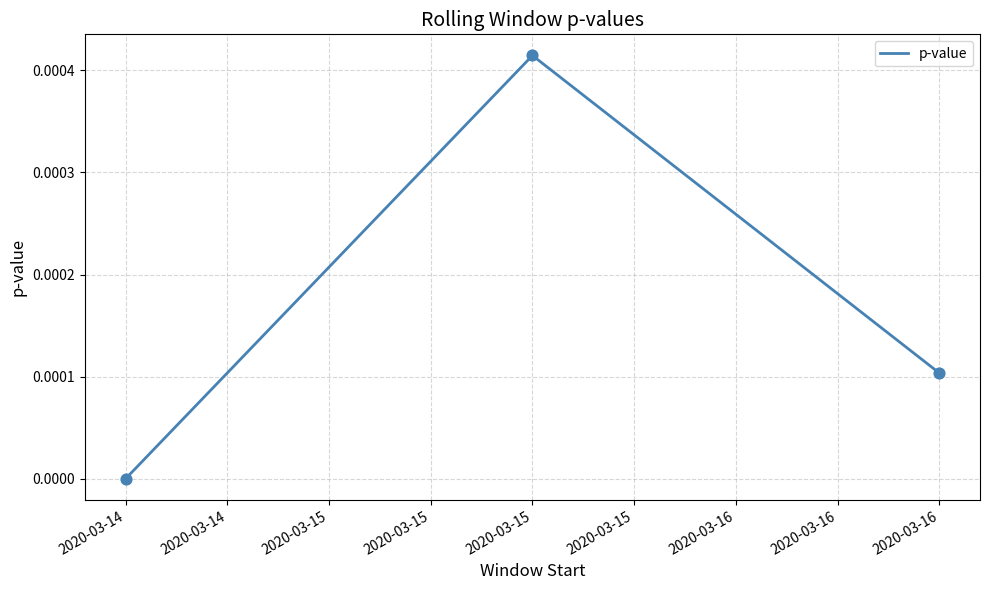

Which has a higher value, 2020-03-14 or 2020-03-15?

2020-03-15